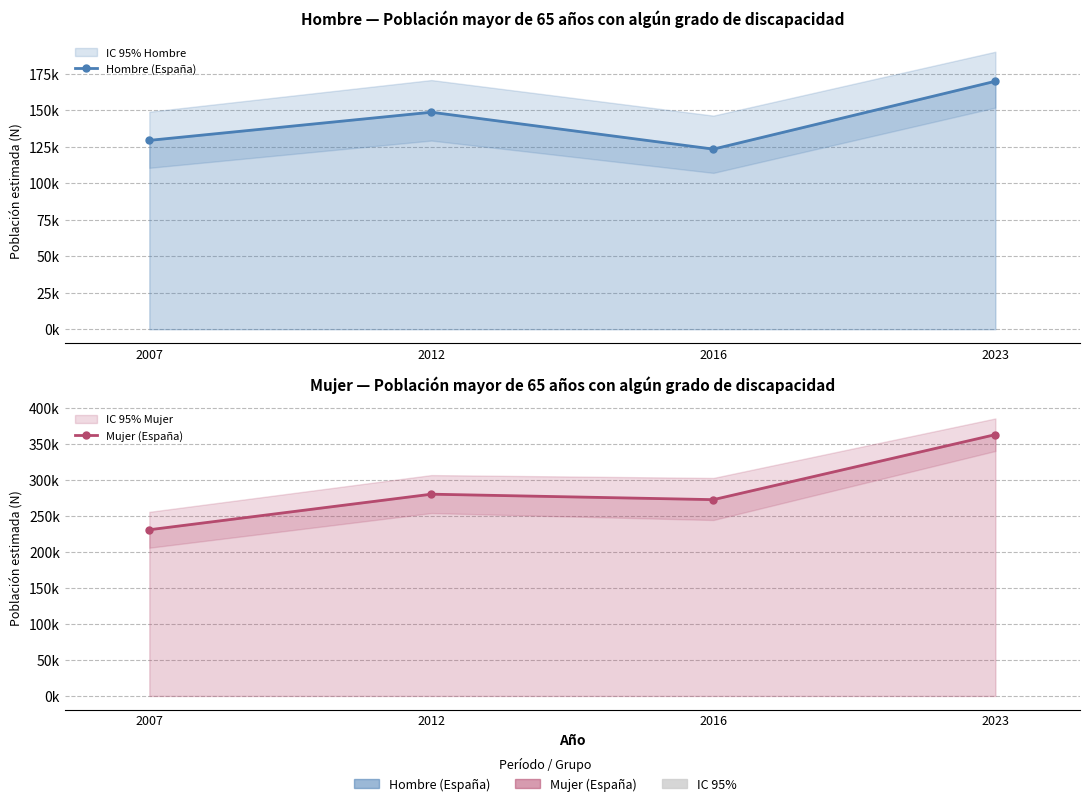

What is the difference between the highest and lowest values at 2016?

149571